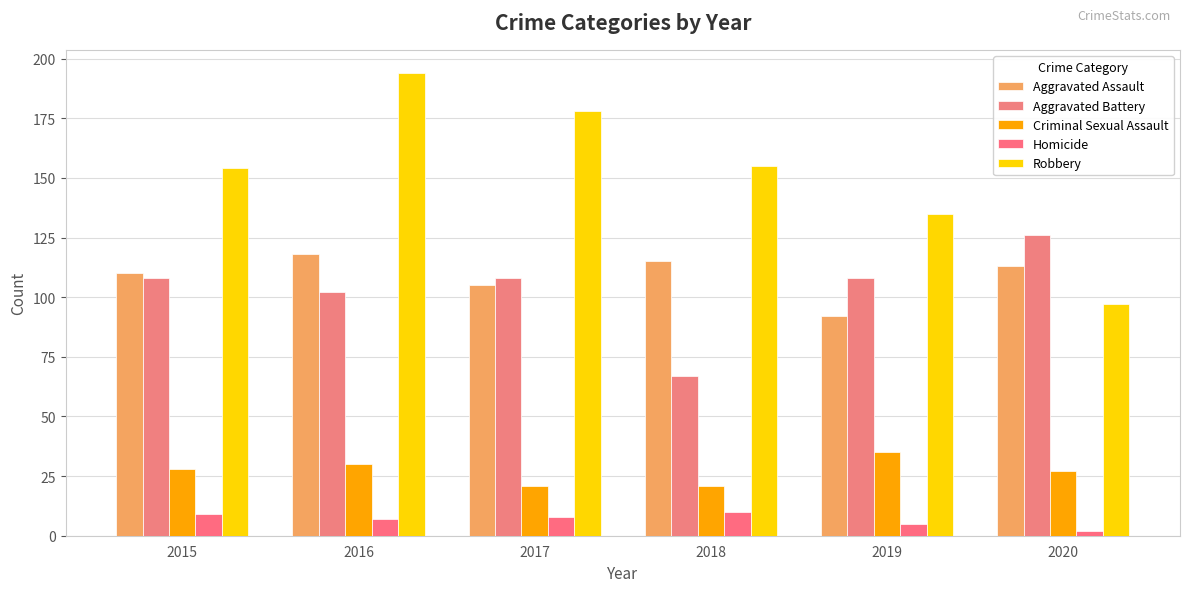

At which label is Aggravated Battery closest to 96?

2016